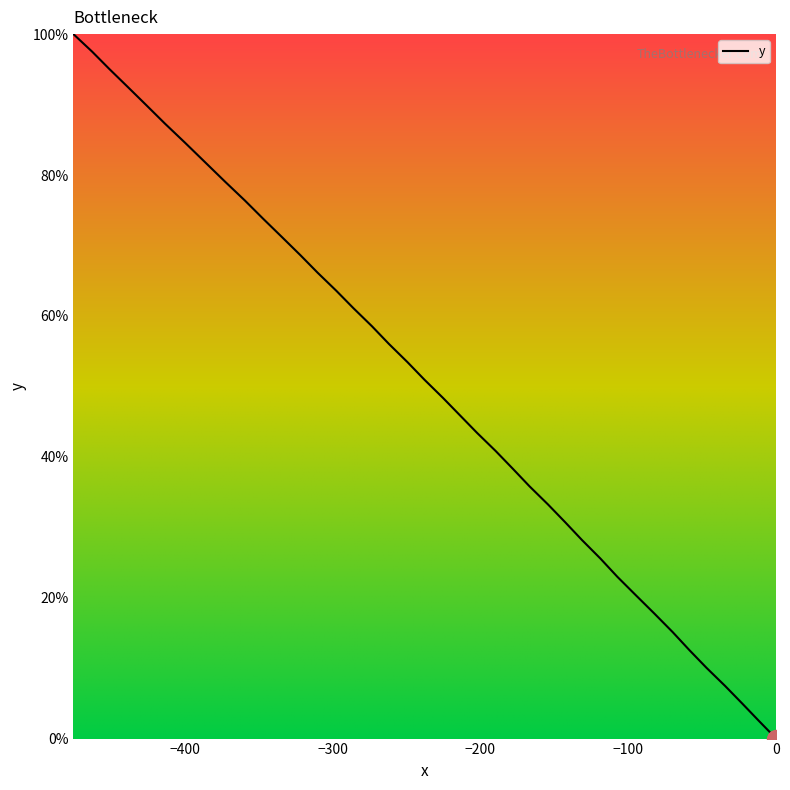

What is the difference between the second highest and second lowest values?

95.0